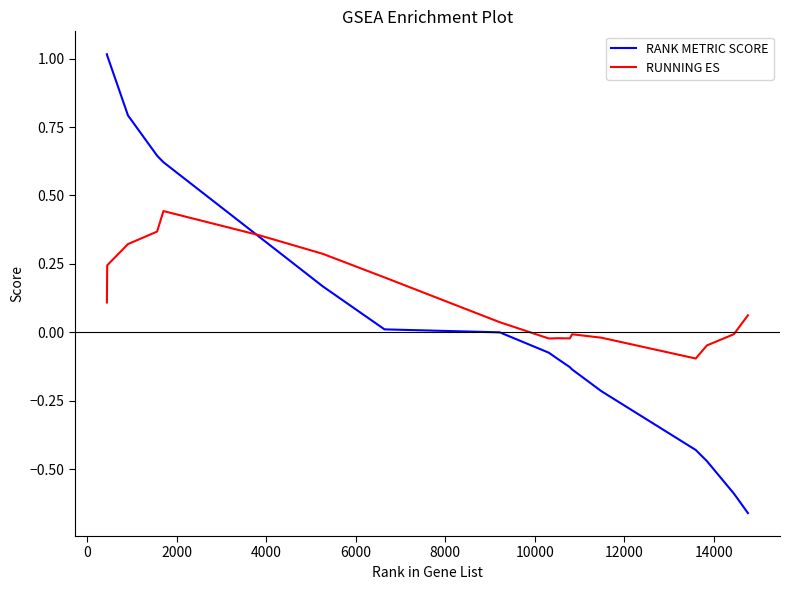

What is the greatest value displayed?

1.0